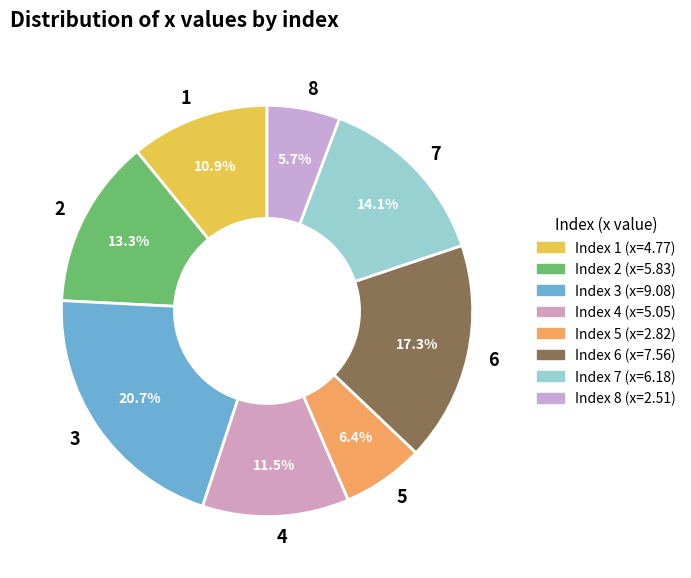

Which has a higher value, 6 or 2?

6